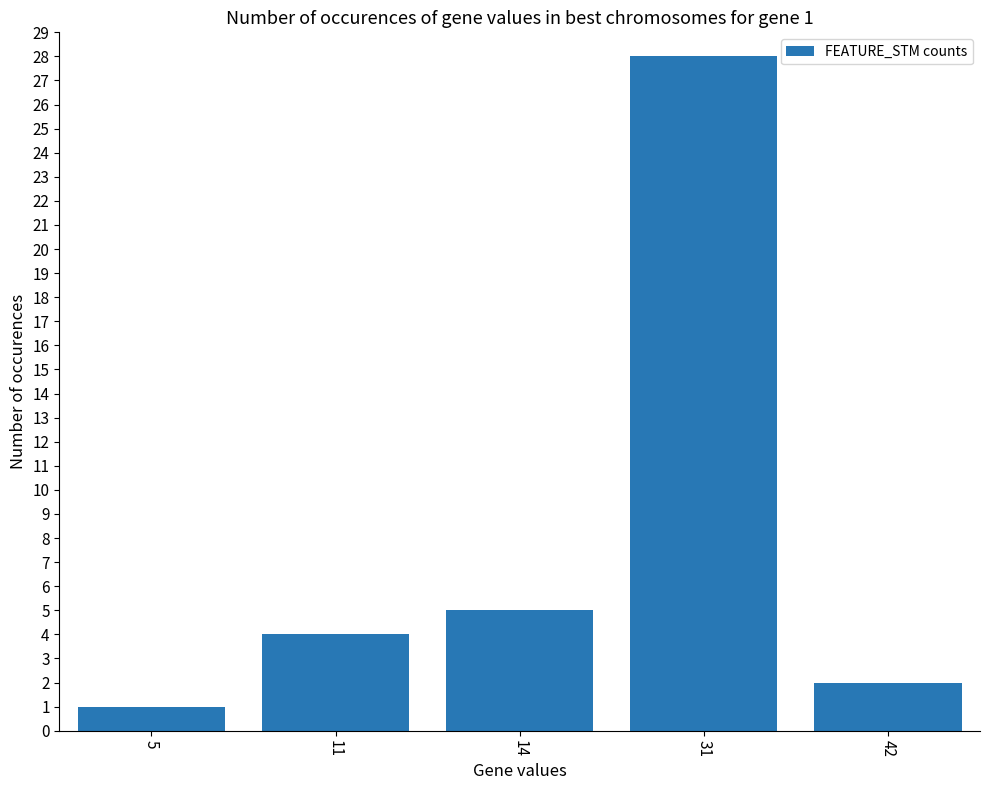

Is it true that the value at 5 is 1?

True